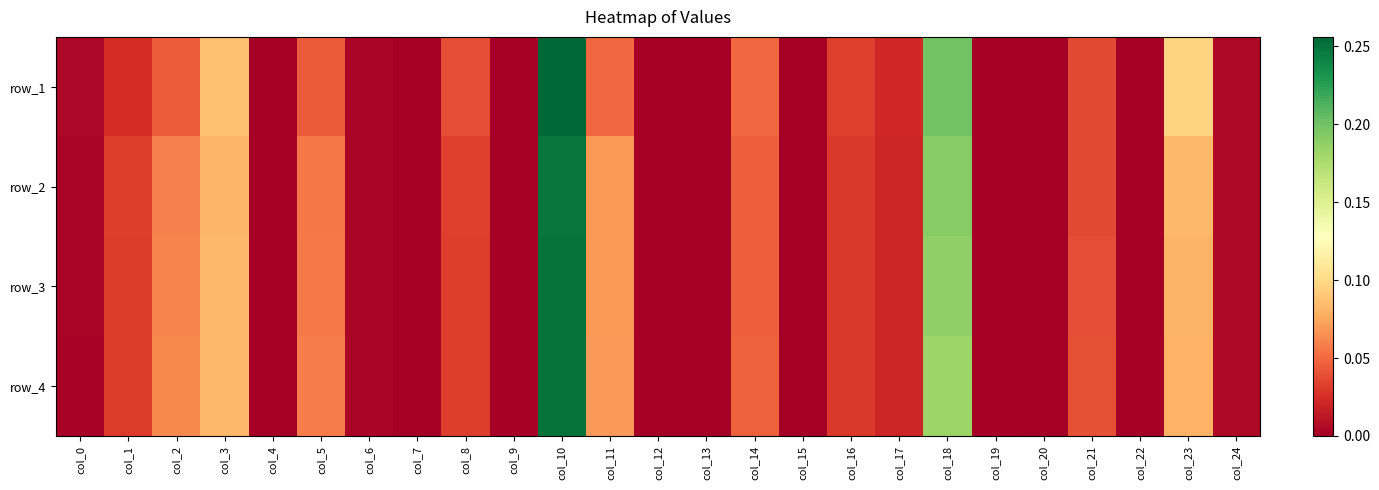

Between col_17 and col_9, which is larger?

col_17